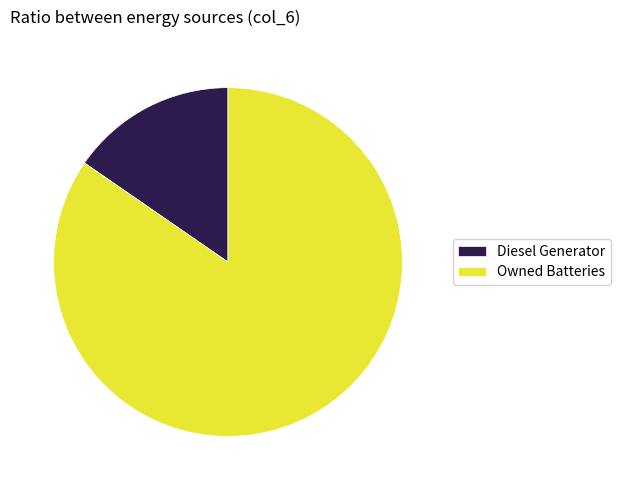

Which category accounts for the majority?

Owned Batteries